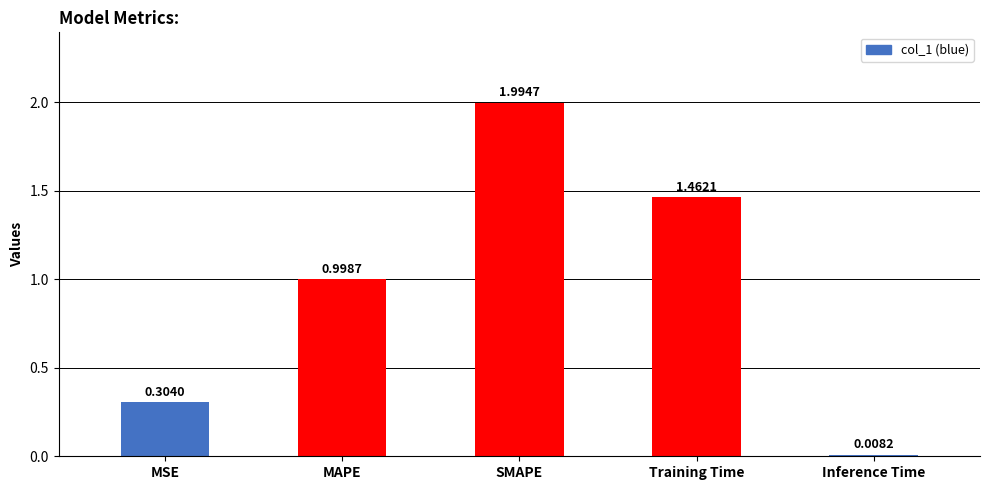

List the labels in order of value, largest first.

SMAPE, Training Time, MAPE, MSE, Inference Time